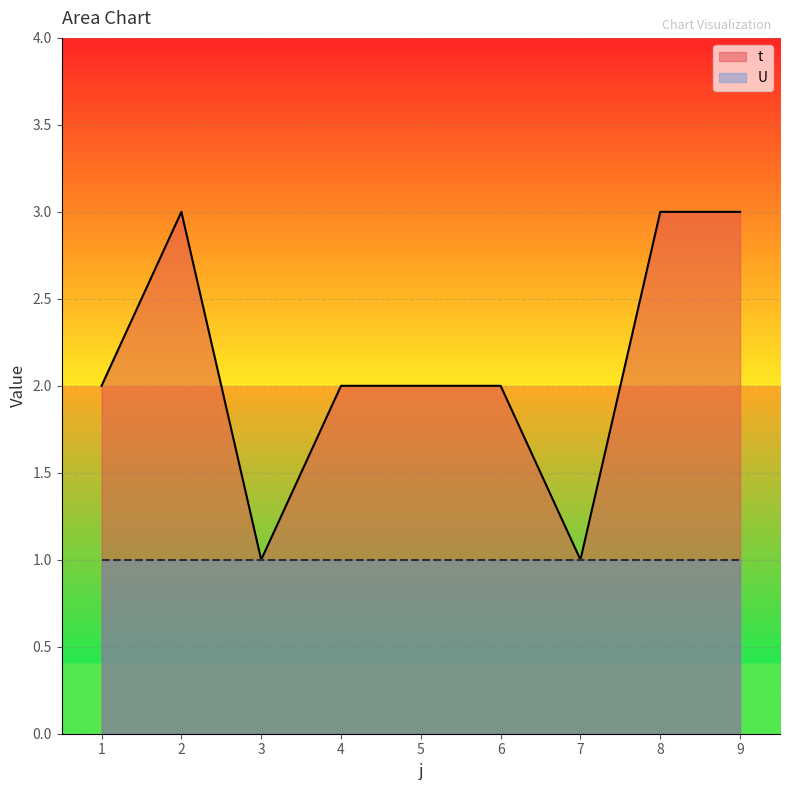

Which label corresponds to the largest value in the chart?

2